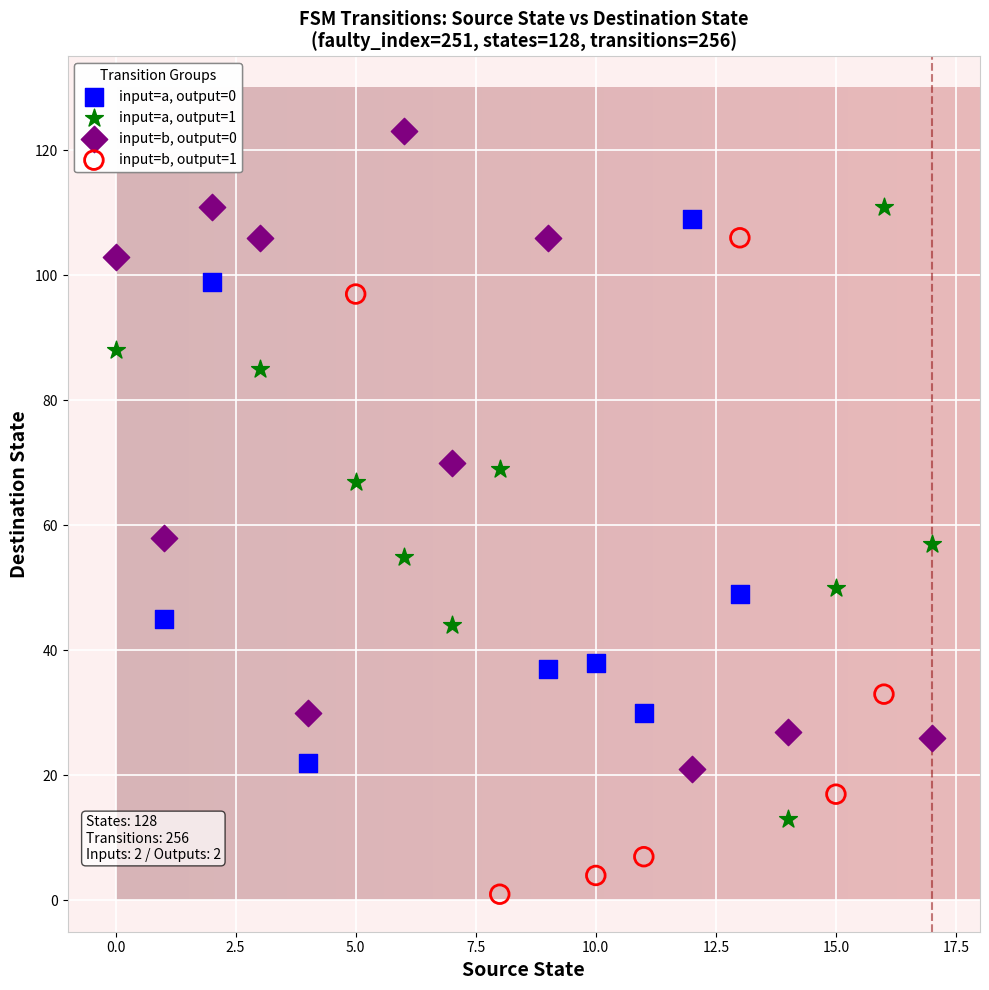

What are all the series names shown in the legend?

input=a, output=0, input=a, output=1, input=b, output=0, input=b, output=1